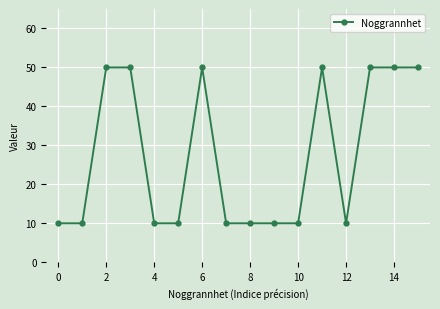

What is the minimum value shown in the chart?

10